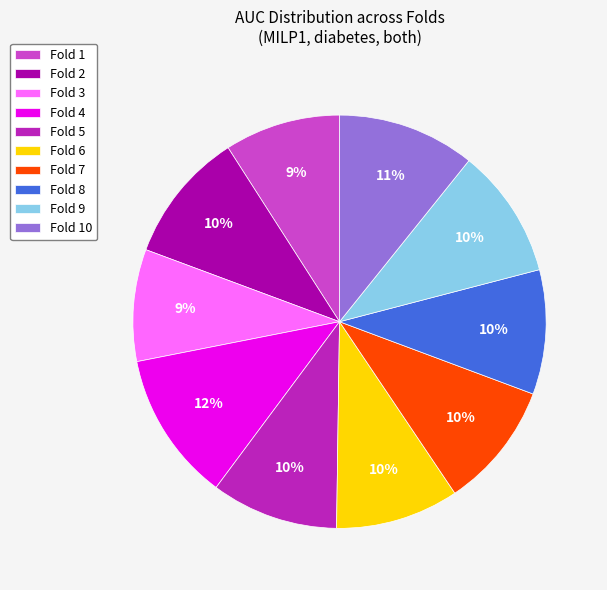

Count the number of slices in the pie.

10